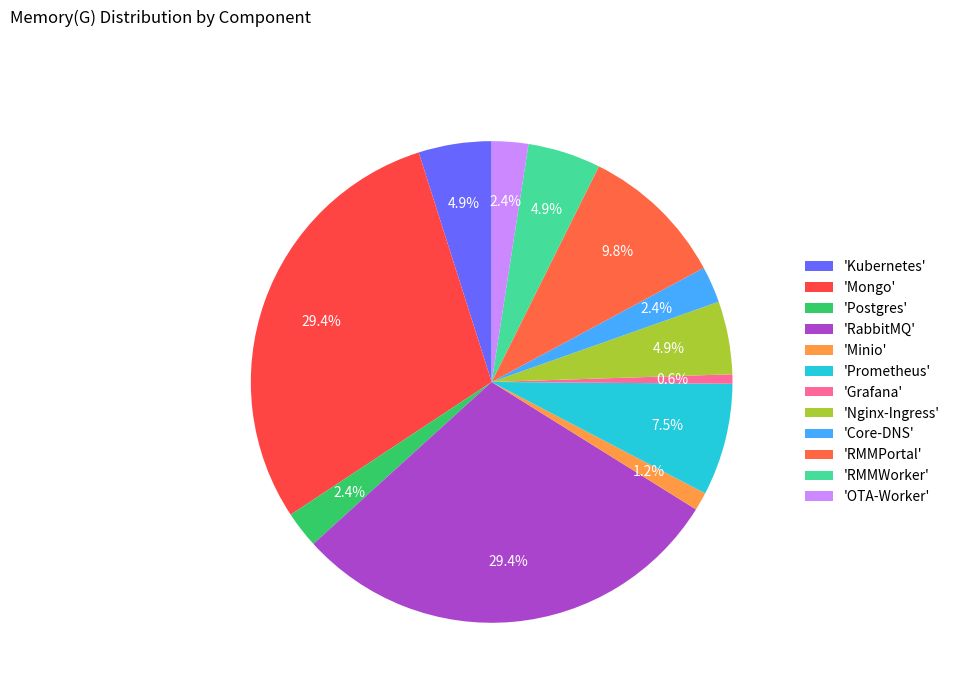

Count the number of slices in the pie.

12